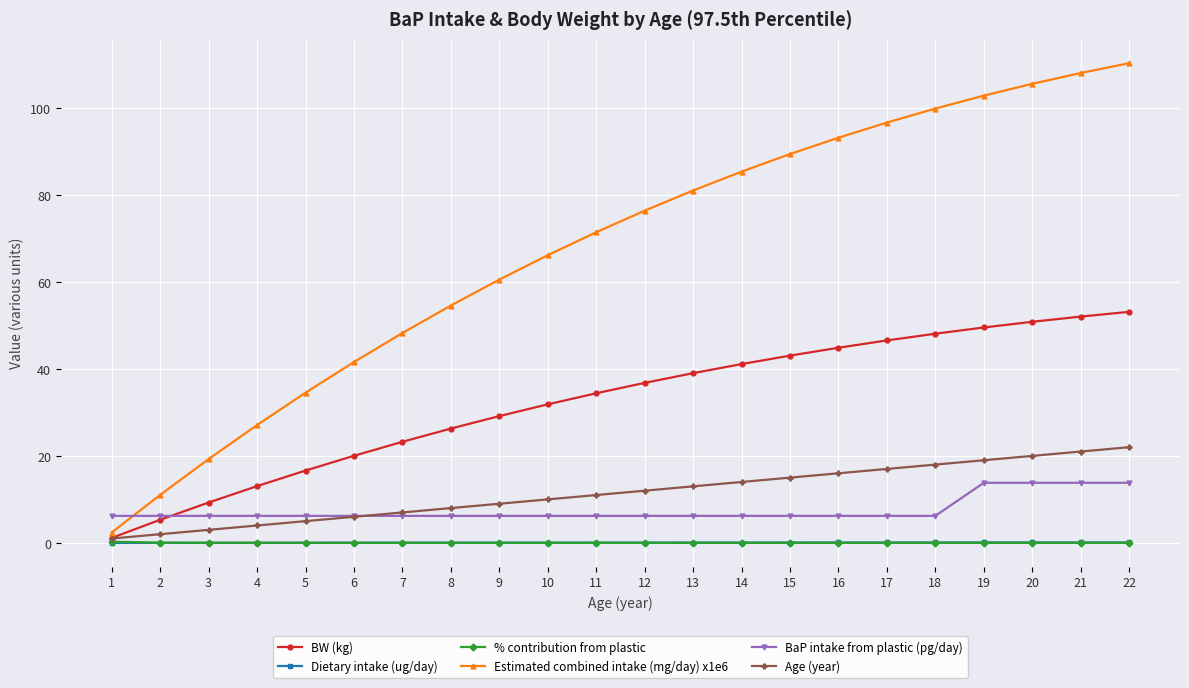

Does the chart have visible grid lines?

Yes